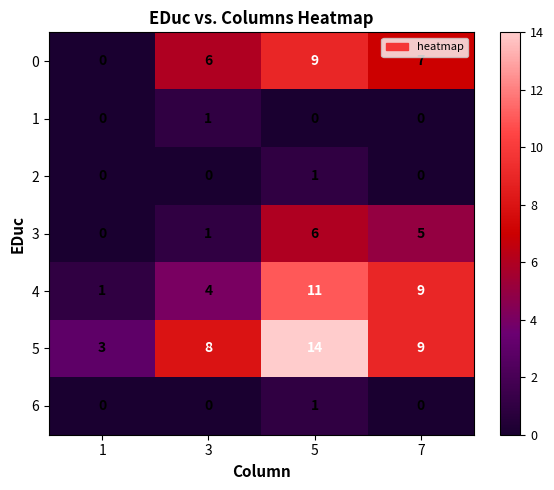

How many values in the 2 series exceed 0?

1